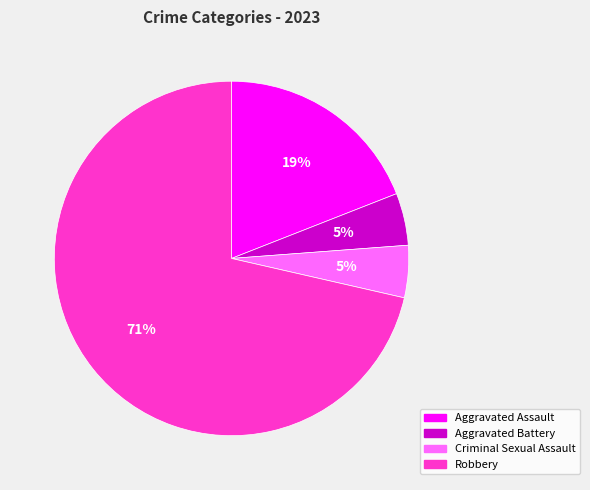

Which has a higher value, Aggravated Assault or Robbery?

Robbery